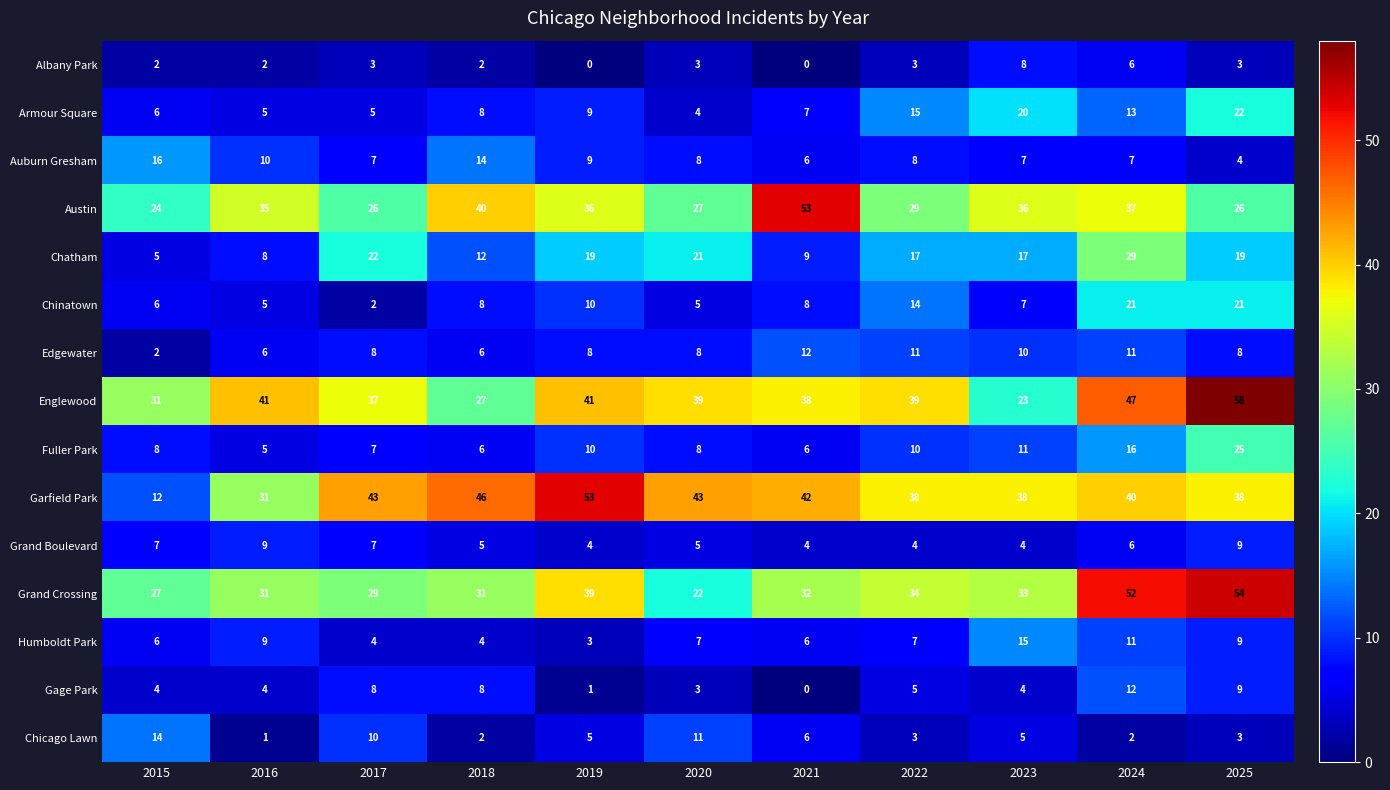

What is the sum of the Austin values at 2020 and 2022?

56